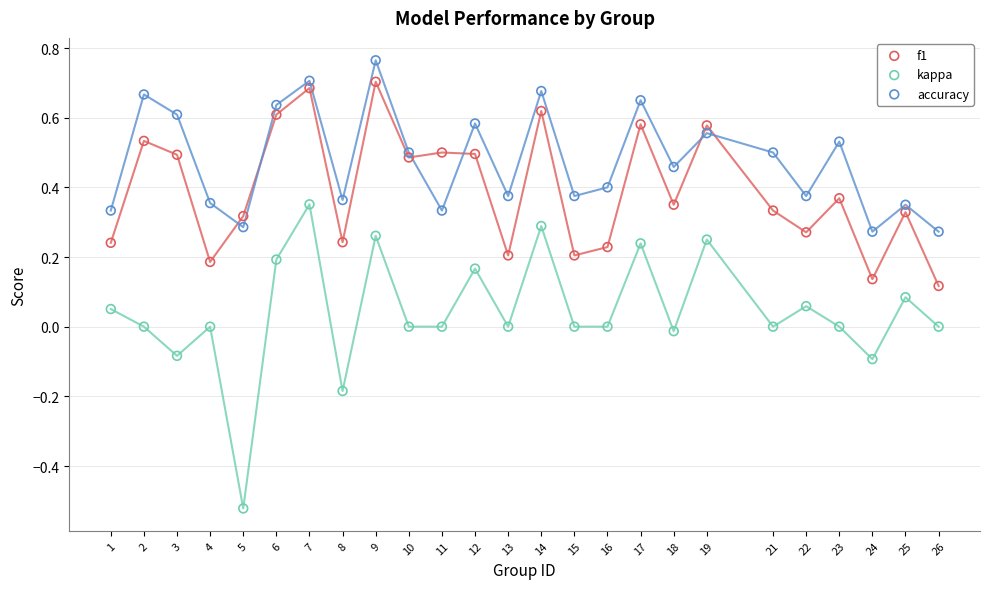

Which series has the largest Y range (max minus min)?

kappa